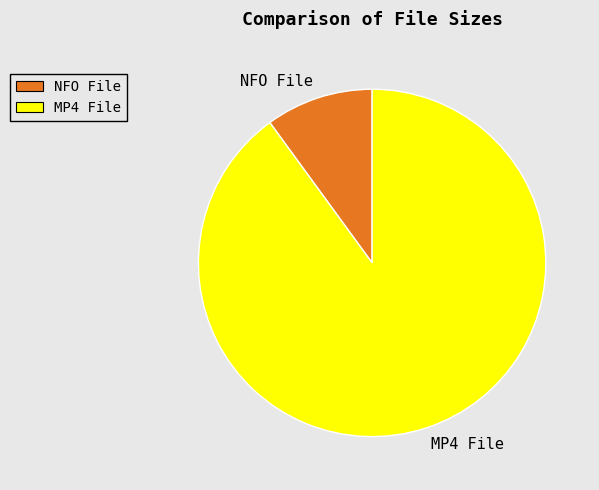

Approximately how many times larger is the value at MP4 File compared to NFO File?

9.0